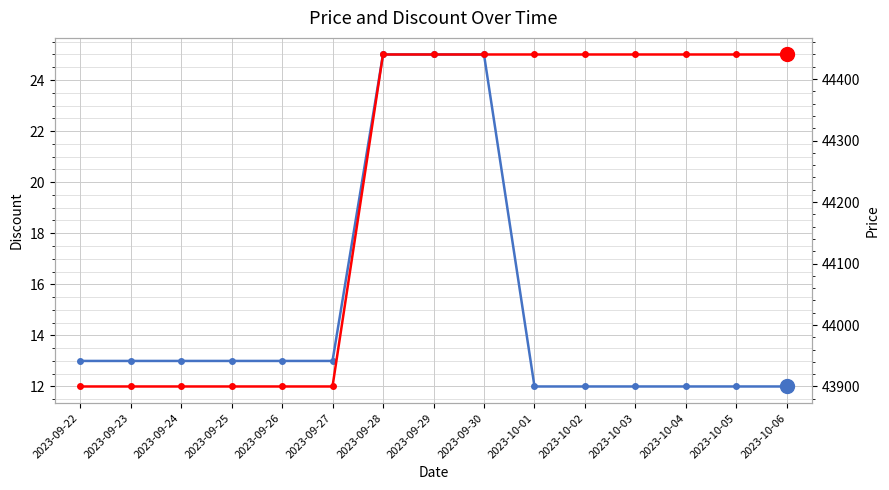

At which category does the chart reach its minimum across all series?

2023-10-01